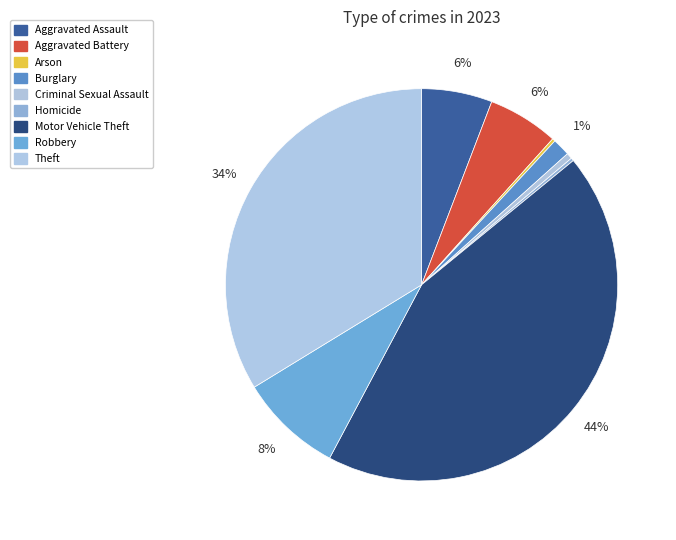

Which slice is the smallest?

Arson